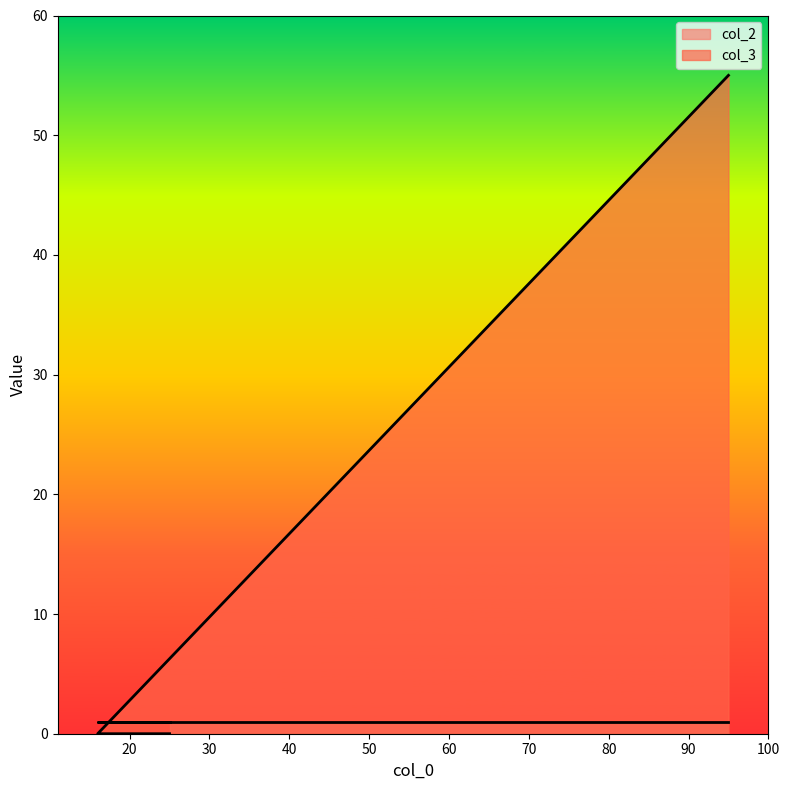

The value at 16 is 0. True or false?

True